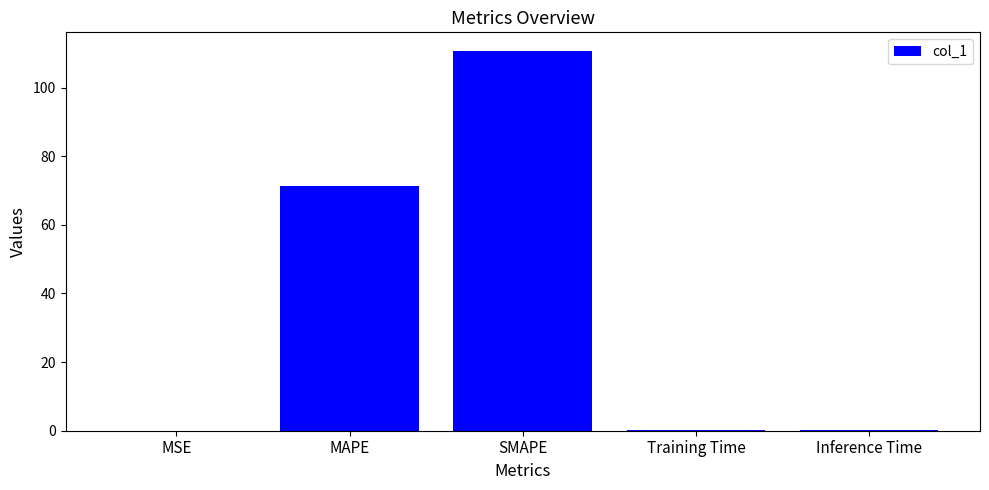

What is the sum of all values?

182.3